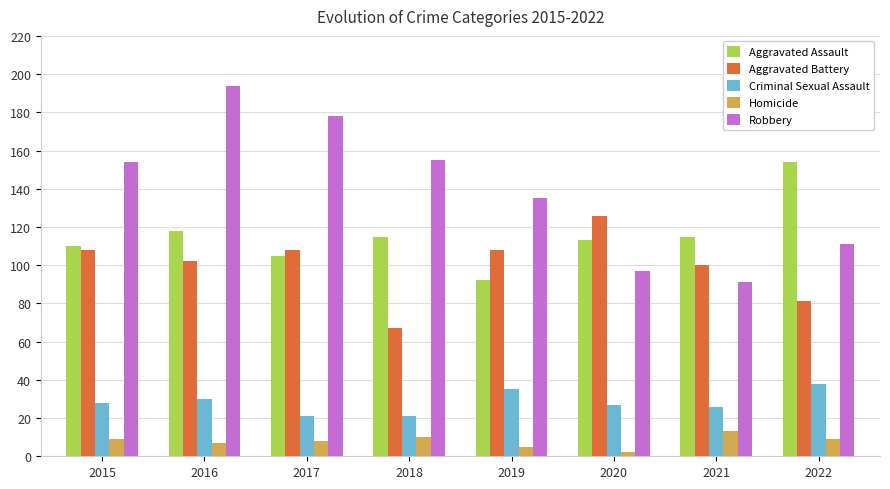

What is the difference between the second highest and second lowest values in the Criminal Sexual Assault series?

14